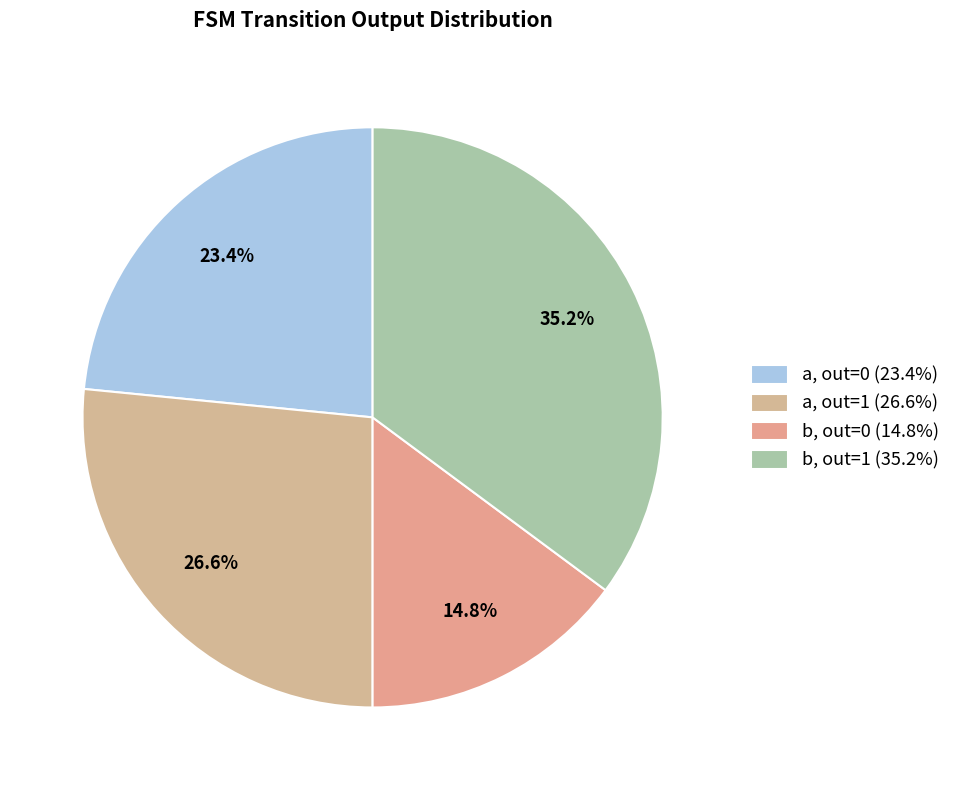

How many slices are in this pie chart?

4